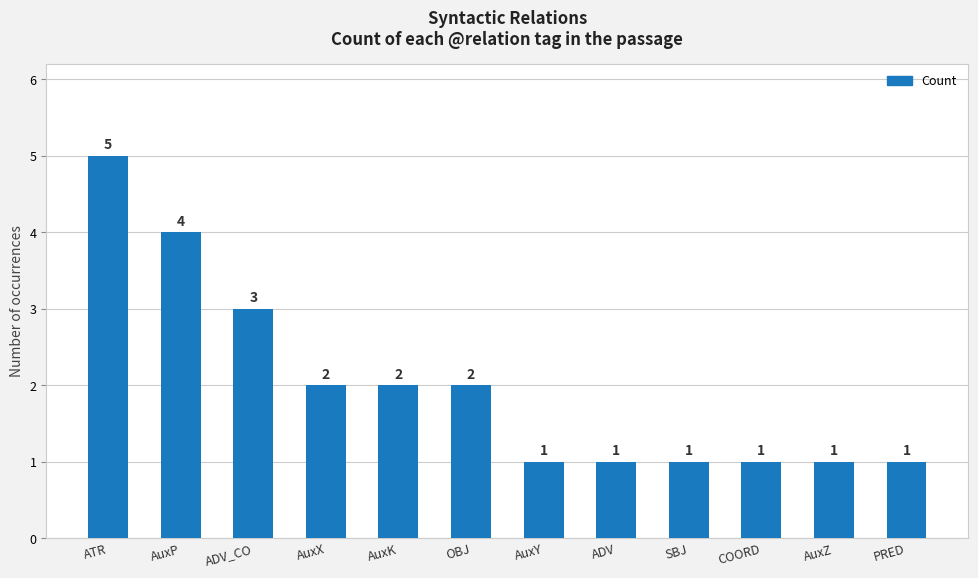

Reading left to right, transcribe all the data shown in this chart.

ATR=5	AuxP=4	ADV_CO=3	AuxX=2	AuxK=2	OBJ=2	AuxY=1	ADV=1	SBJ=1	COORD=1	AuxZ=1	PRED=1